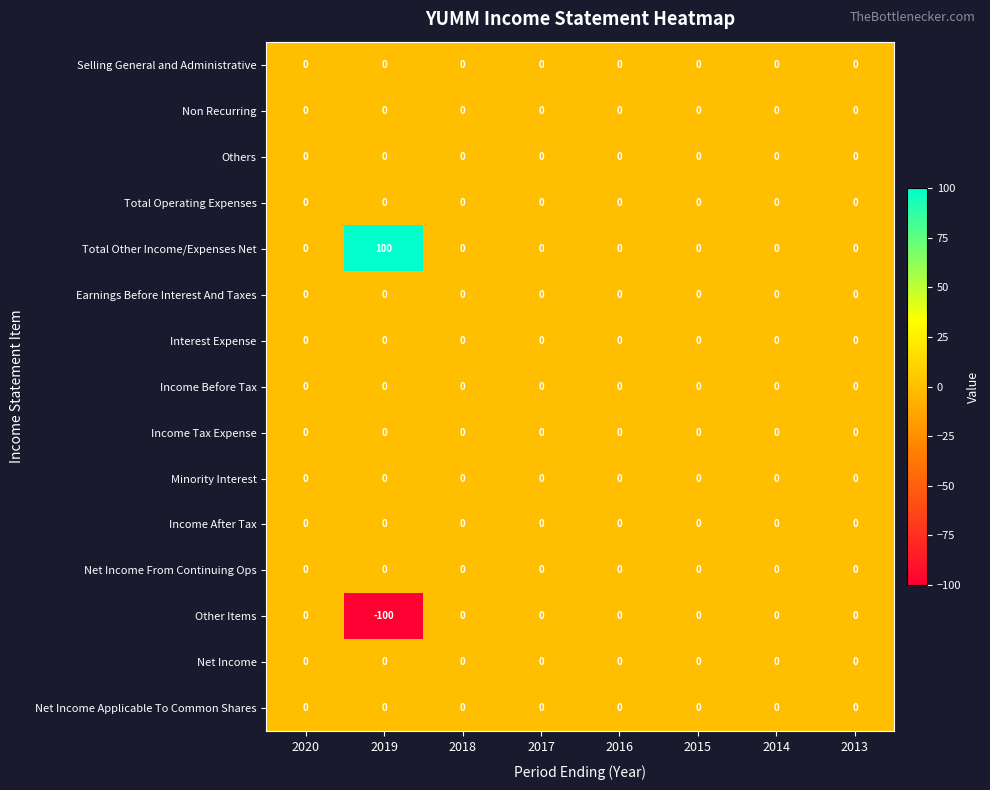

How many data points does each series have?

8